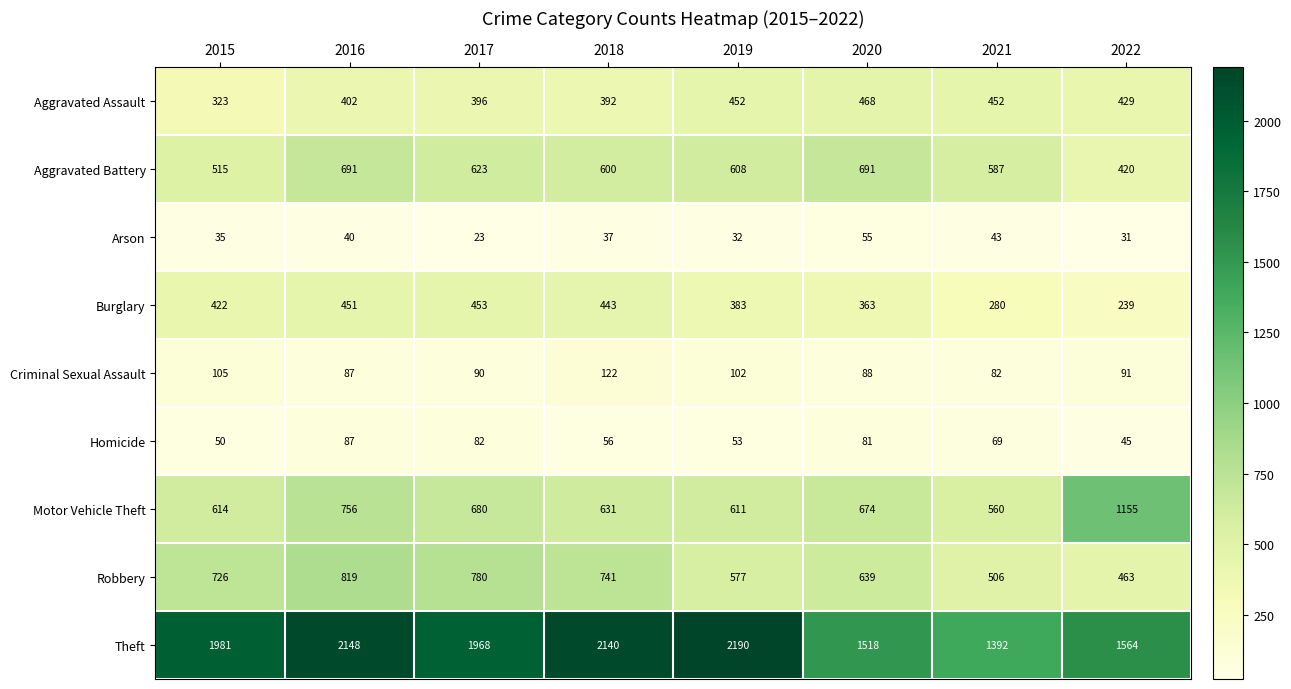

What is the total value across all series at 2021?

3971